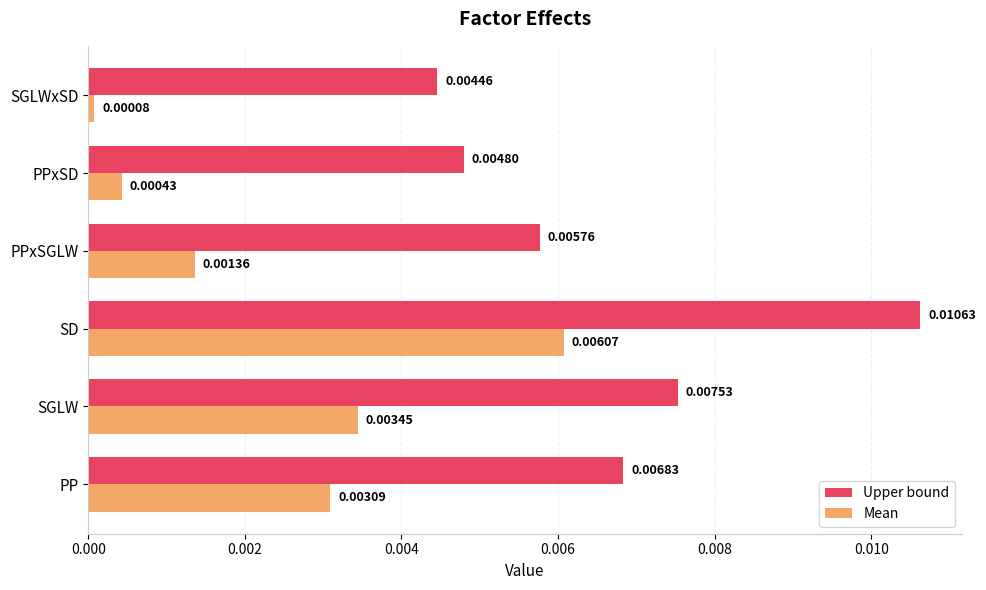

At which category does the chart reach its minimum across all series?

SGLWxSD